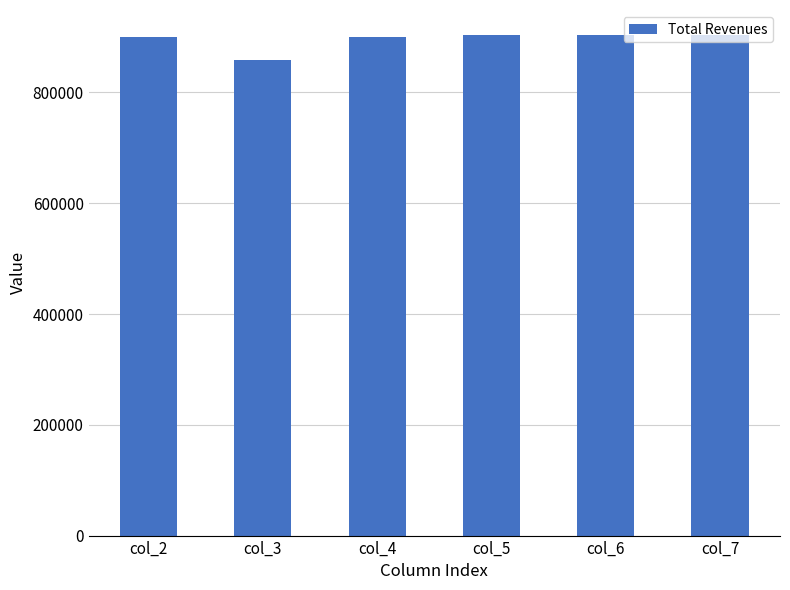

The chart shows a value of 228906.0 at col_3. True or false?

False